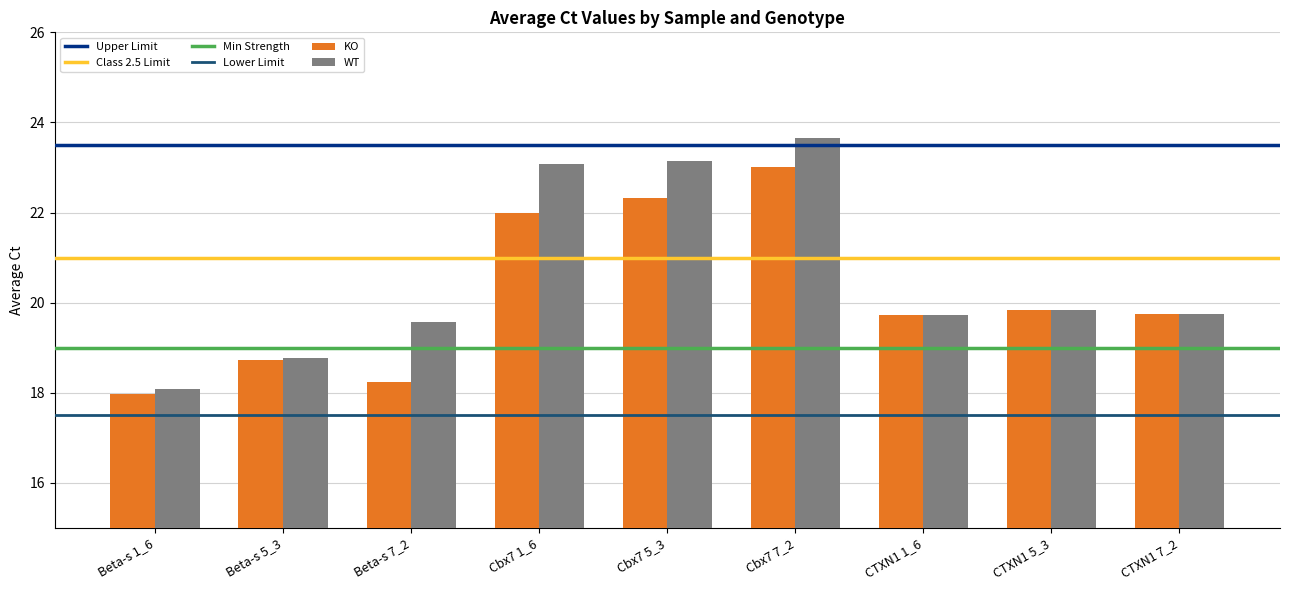

List the series in order of their overall mean, lowest first.

KO, WT